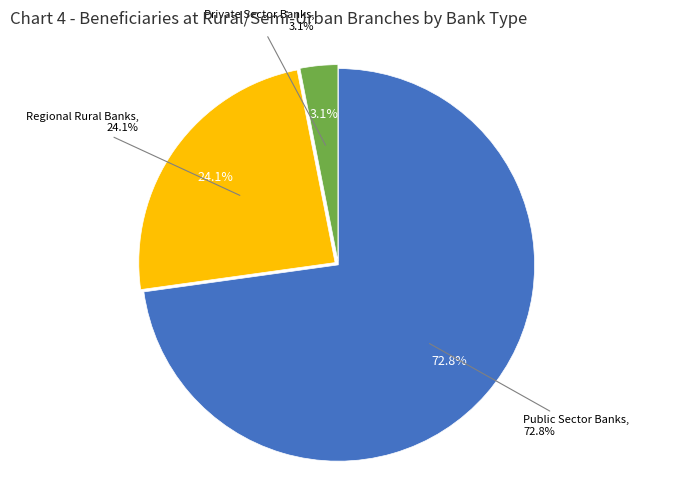

What is the change in value from Public Sector Banks to Regional Rural Banks?

-109816440